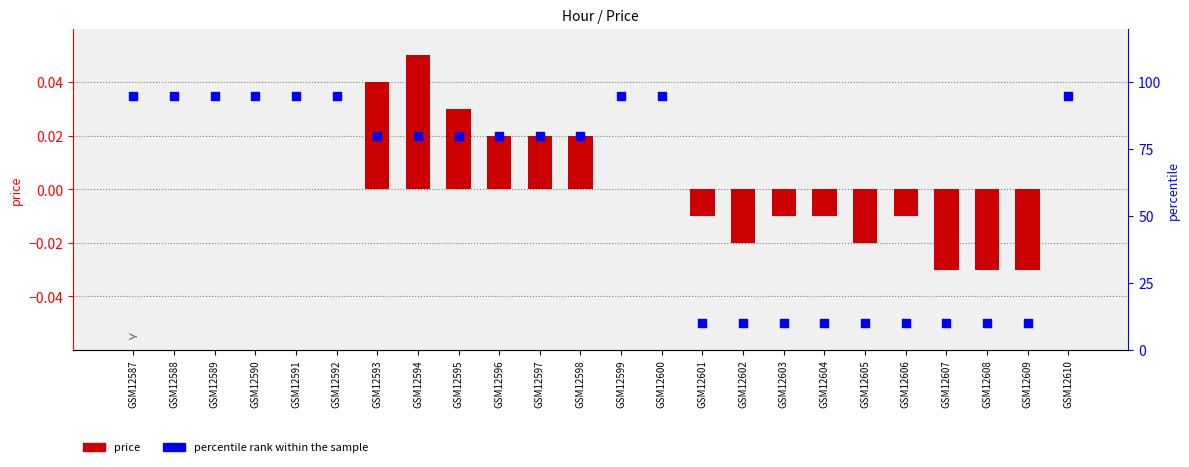

Which series reaches the maximum Y coordinate?

percentile rank within the sample